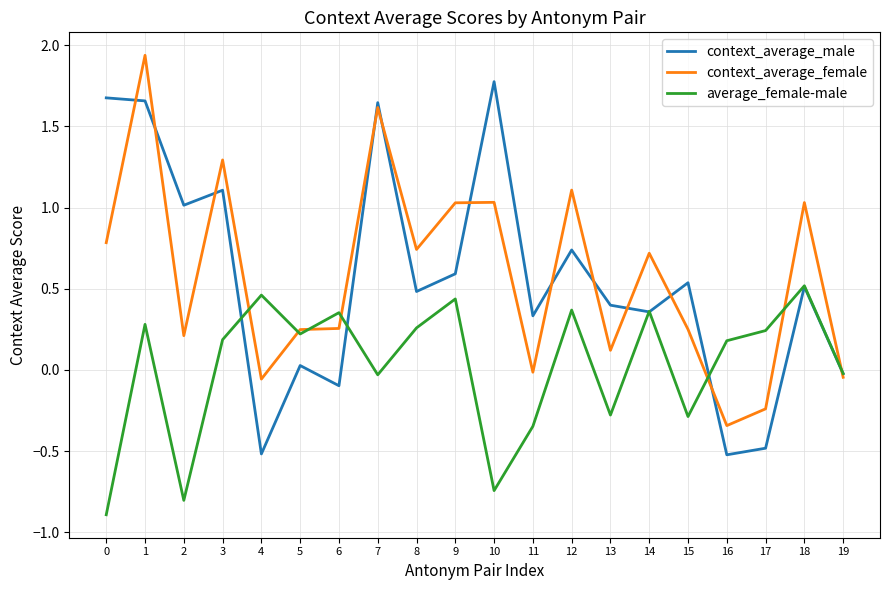

At which label is context_average_female closest to 0?

11